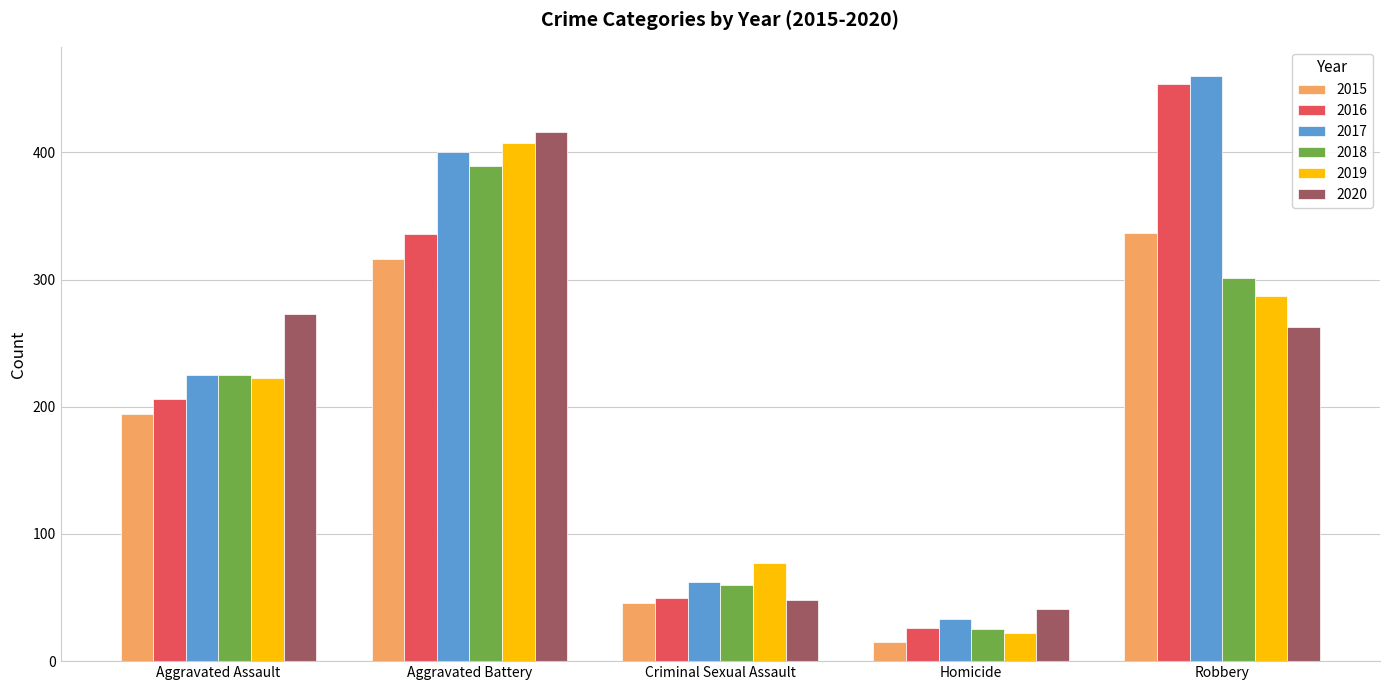

What are all the series names shown in the legend?

2015, 2016, 2017, 2018, 2019, 2020